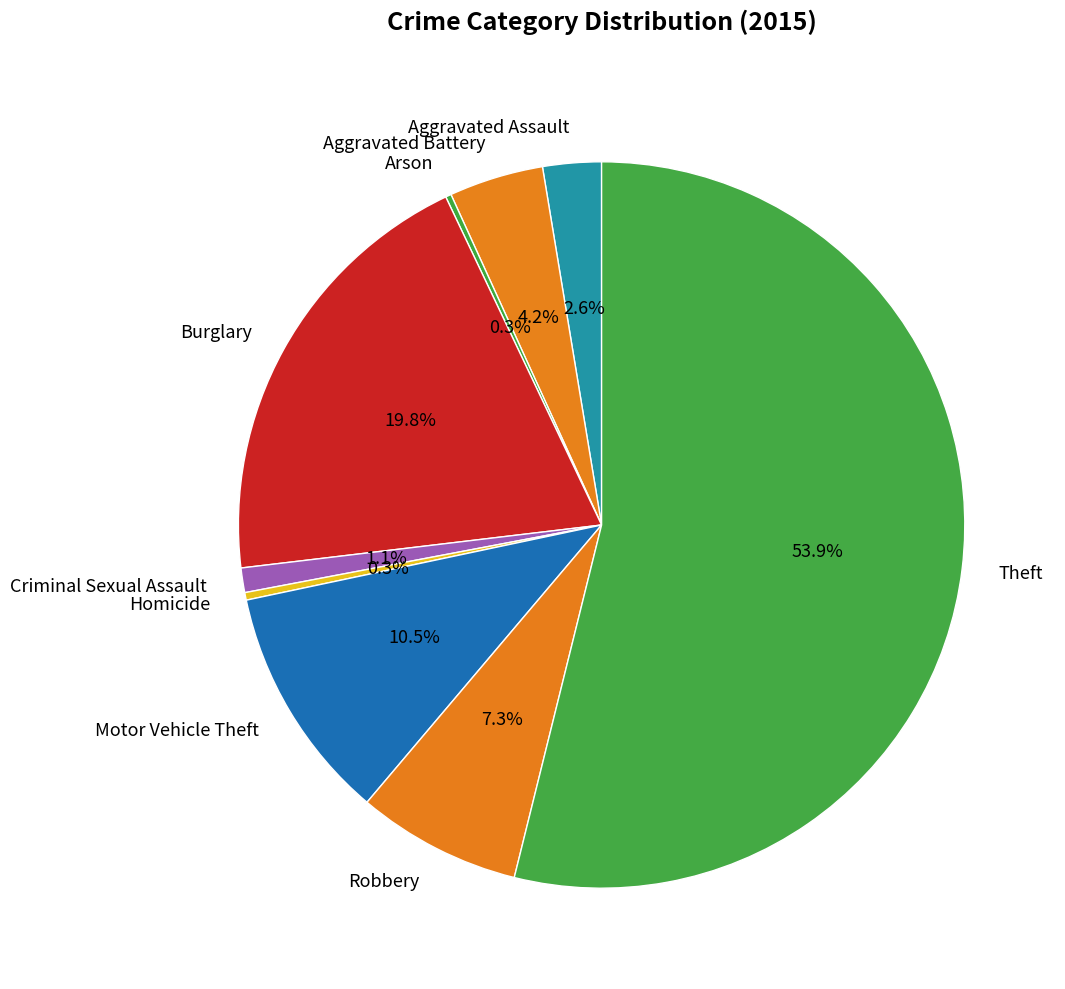

True or false: Aggravated Battery accounts for 10% of the total.

False